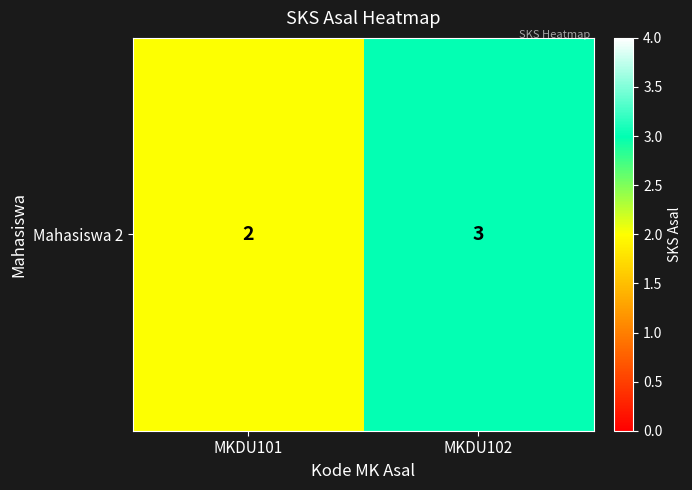

What is the difference between the maximum and minimum values?

1